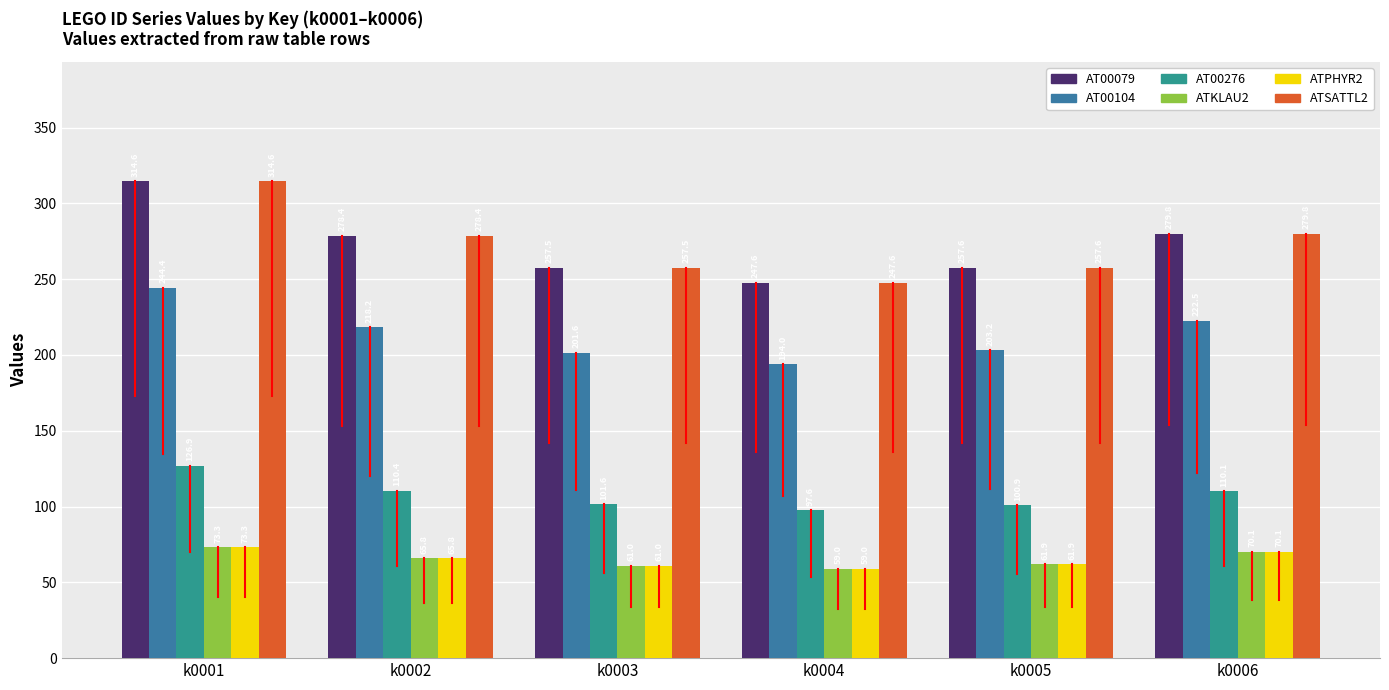

What is the difference between the maximum and minimum values in the ATSATTL2 series?

67.0